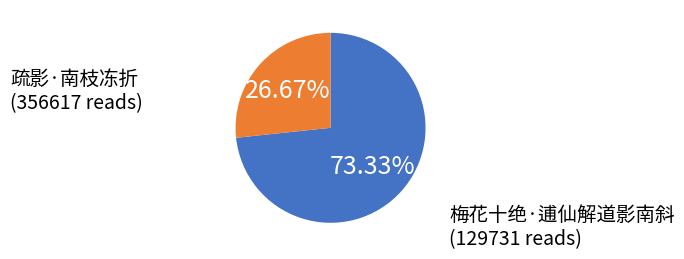

Is there a majority slice in this chart?

Yes